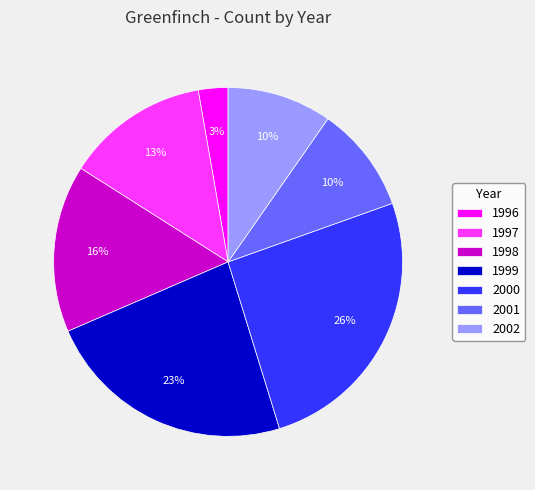

Does 1997 account for over 50% of the chart?

No